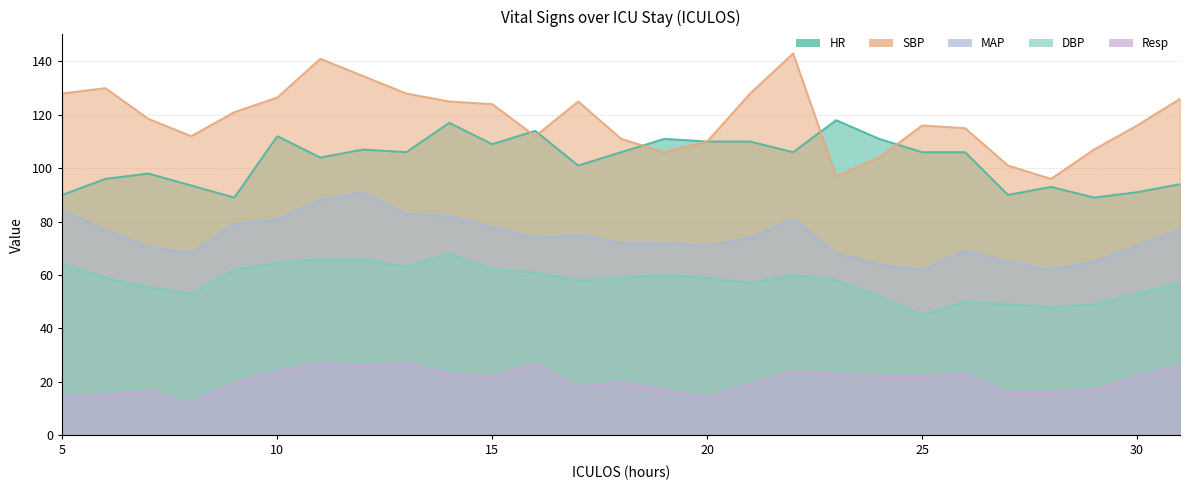

At which label does HR first exceed 106?

10